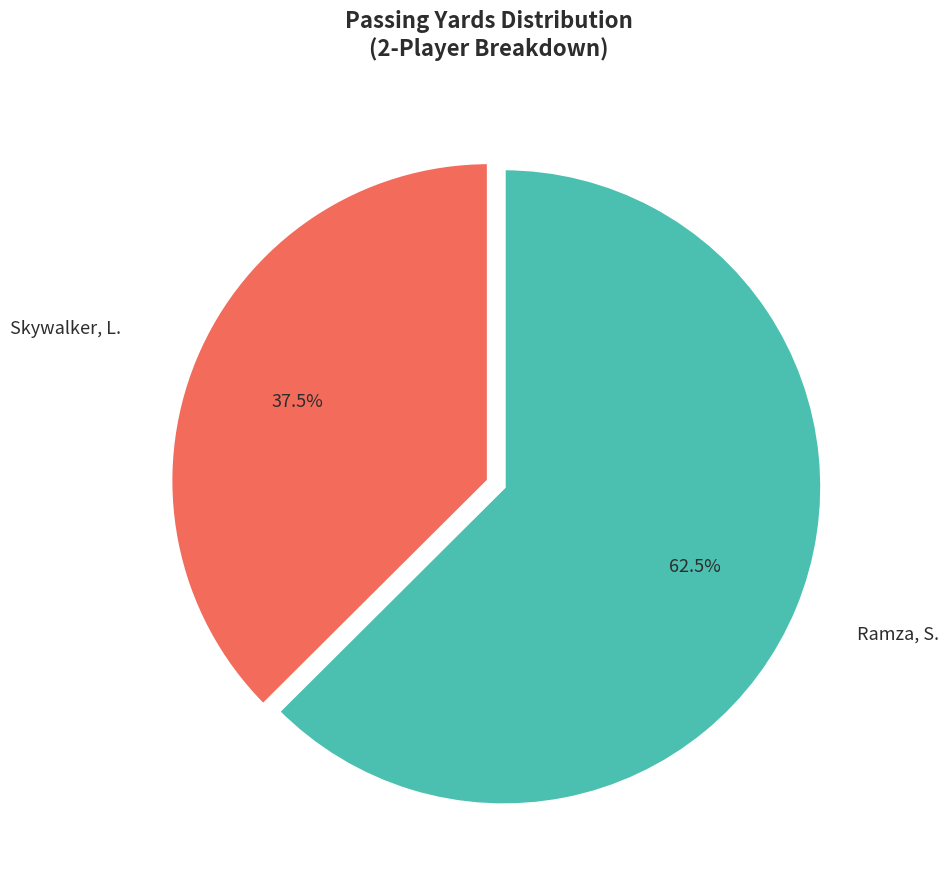

To the nearest percent, what is the average slice percentage?

50%